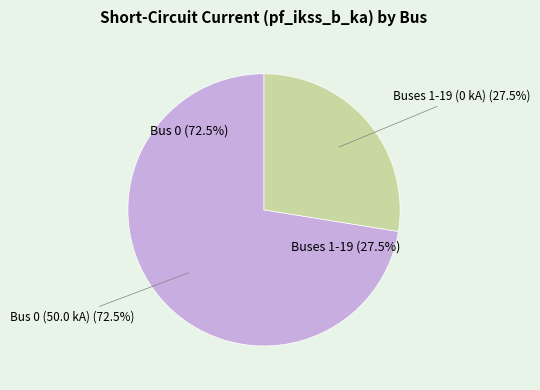

Do 17 and 8 together represent more than half of the pie?

No